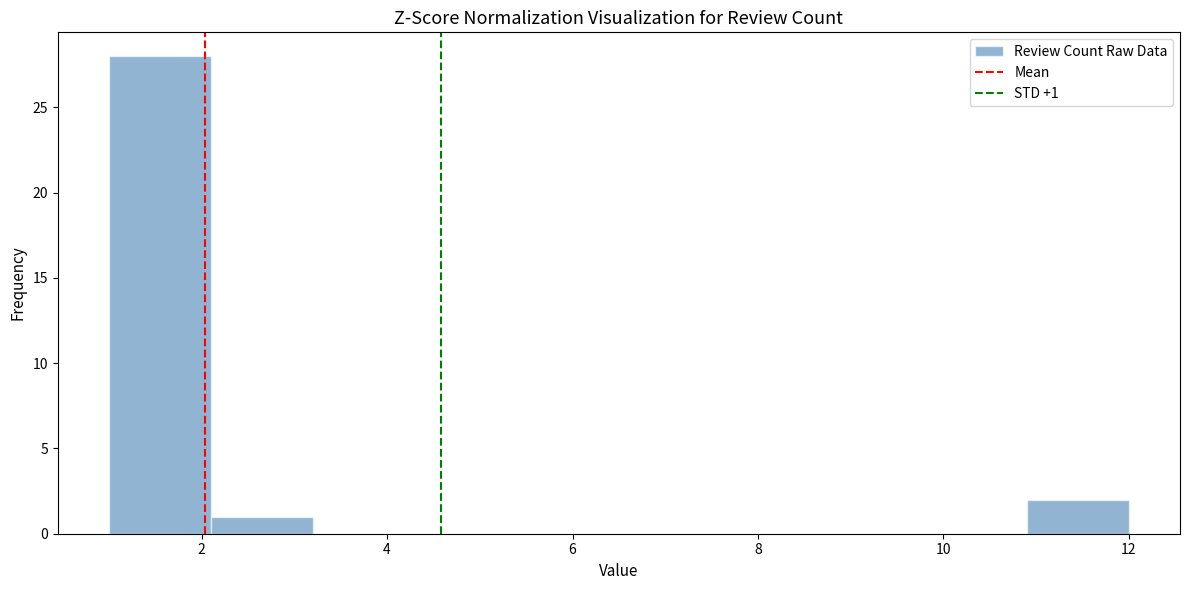

Over which range of the x-axis is the bar tallest?

1.0 to 2.1